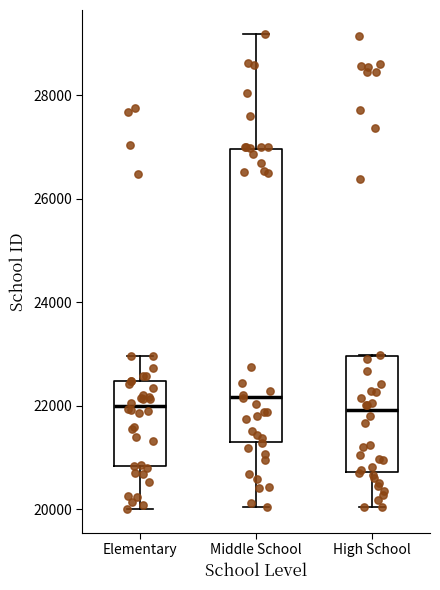

Reading left to right, transcribe this box plot: for each box, give where its median line is, the range the box spans, and where its two whiskers end, as read against the y-axis. The values are not printed on the chart, so give them approximately, as read against the axis.

Elementary: median 22000, box 20800 to 22400, whiskers 20000 to 23000
Middle School: median 22200, box 21200 to 27000, whiskers 20000 to 29200
High School: median 22000, box 20800 to 23000, whiskers 20000 to 23000